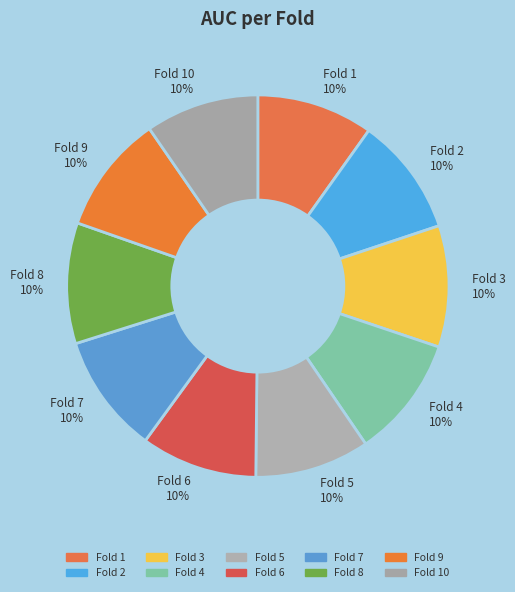

The Fold 9 slice represents 10% of the pie. True or false?

True